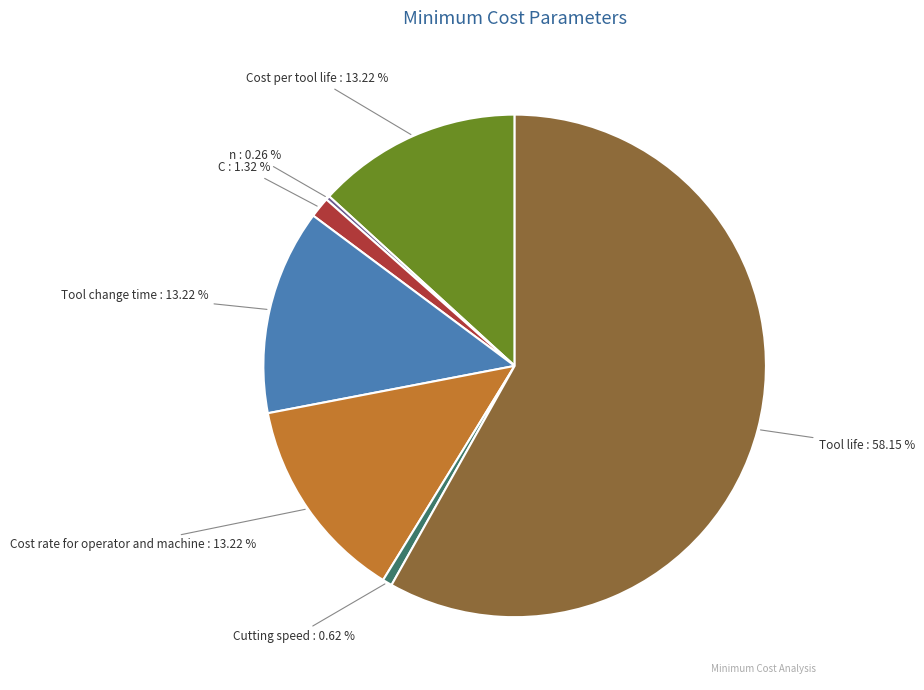

What is the smallest slice in the pie chart?

n